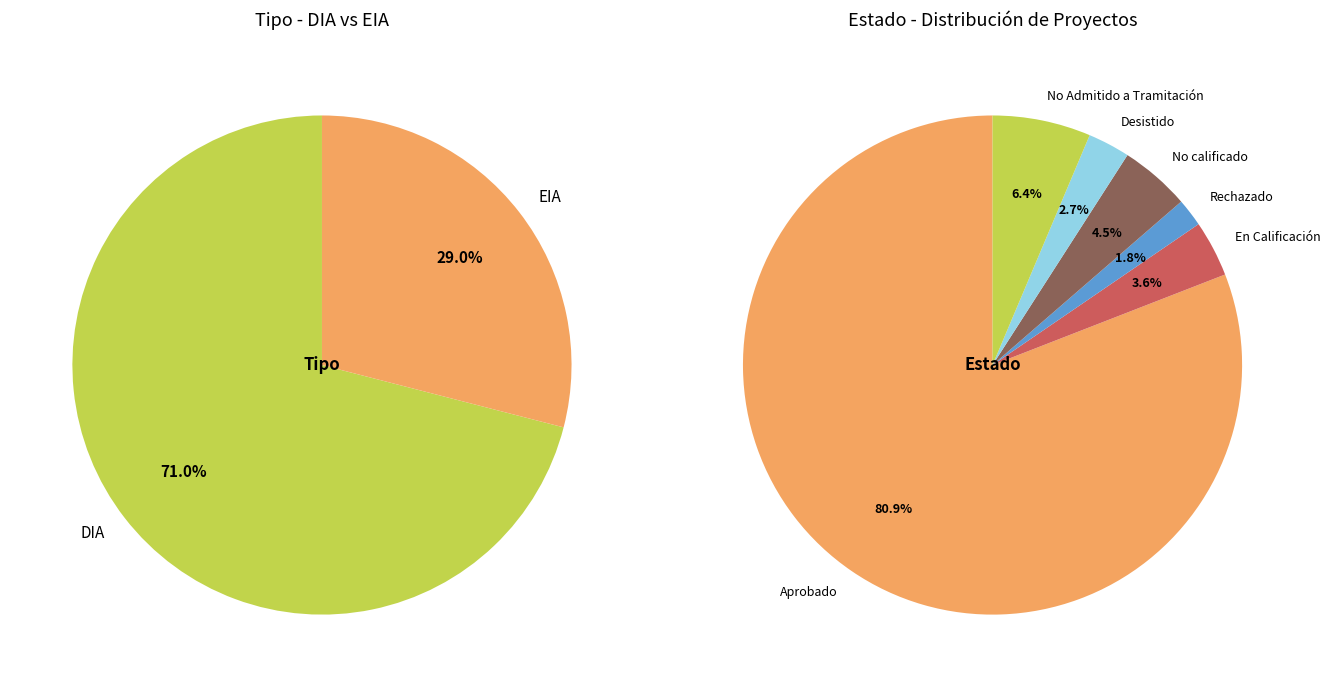

What percentage is the EIA slice, to the nearest percent?

29%